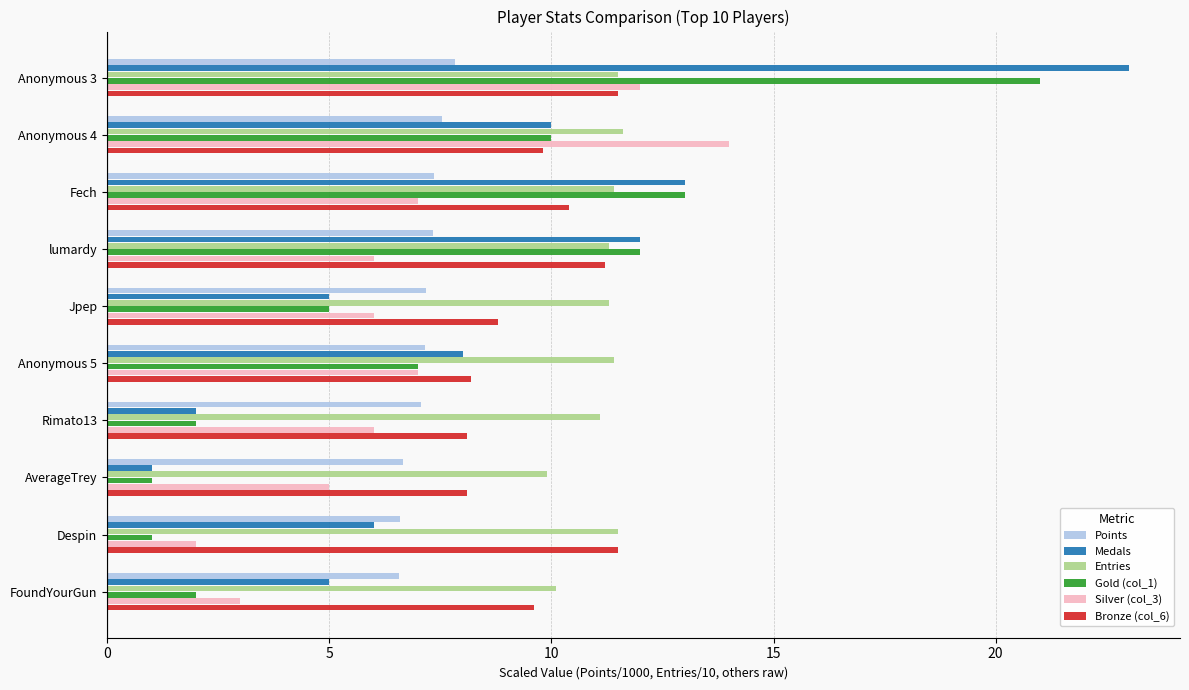

What is the highest value of the Silver (col_3) series?

14.0